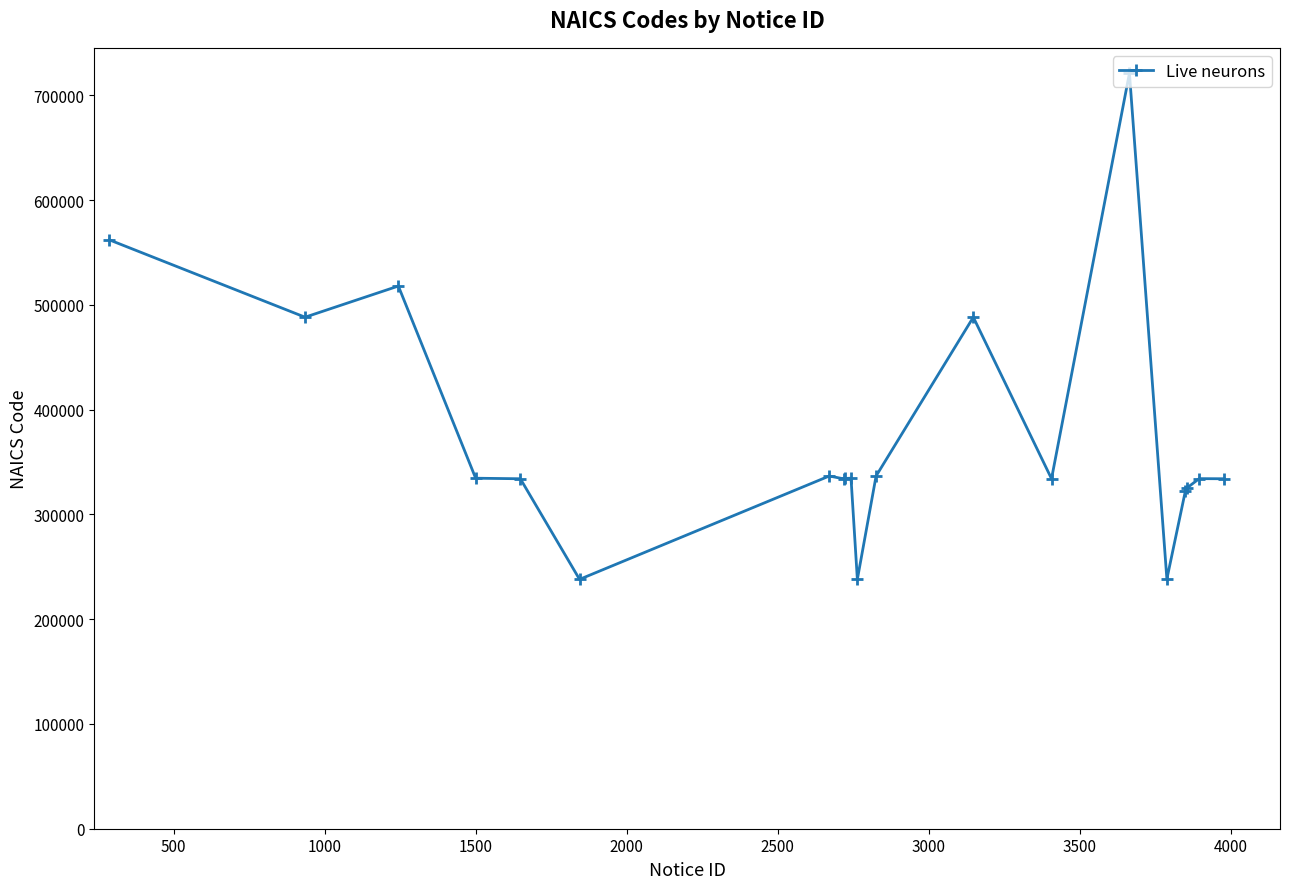

True or false: the data has more than 0 interior local peaks.

True